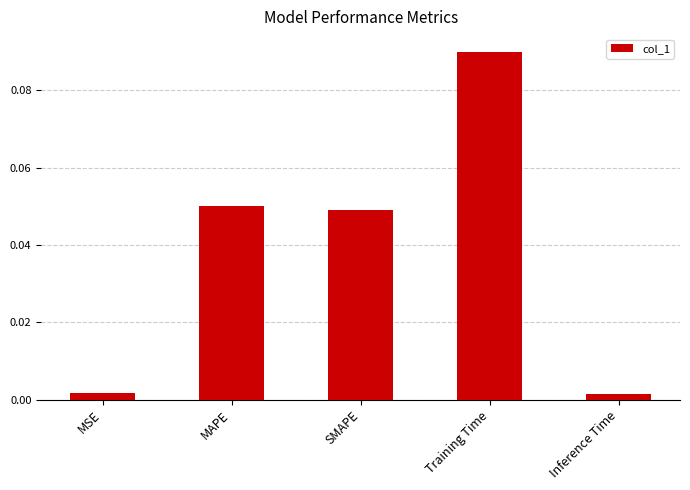

Is it true that the value at MAPE is 0.0?

False